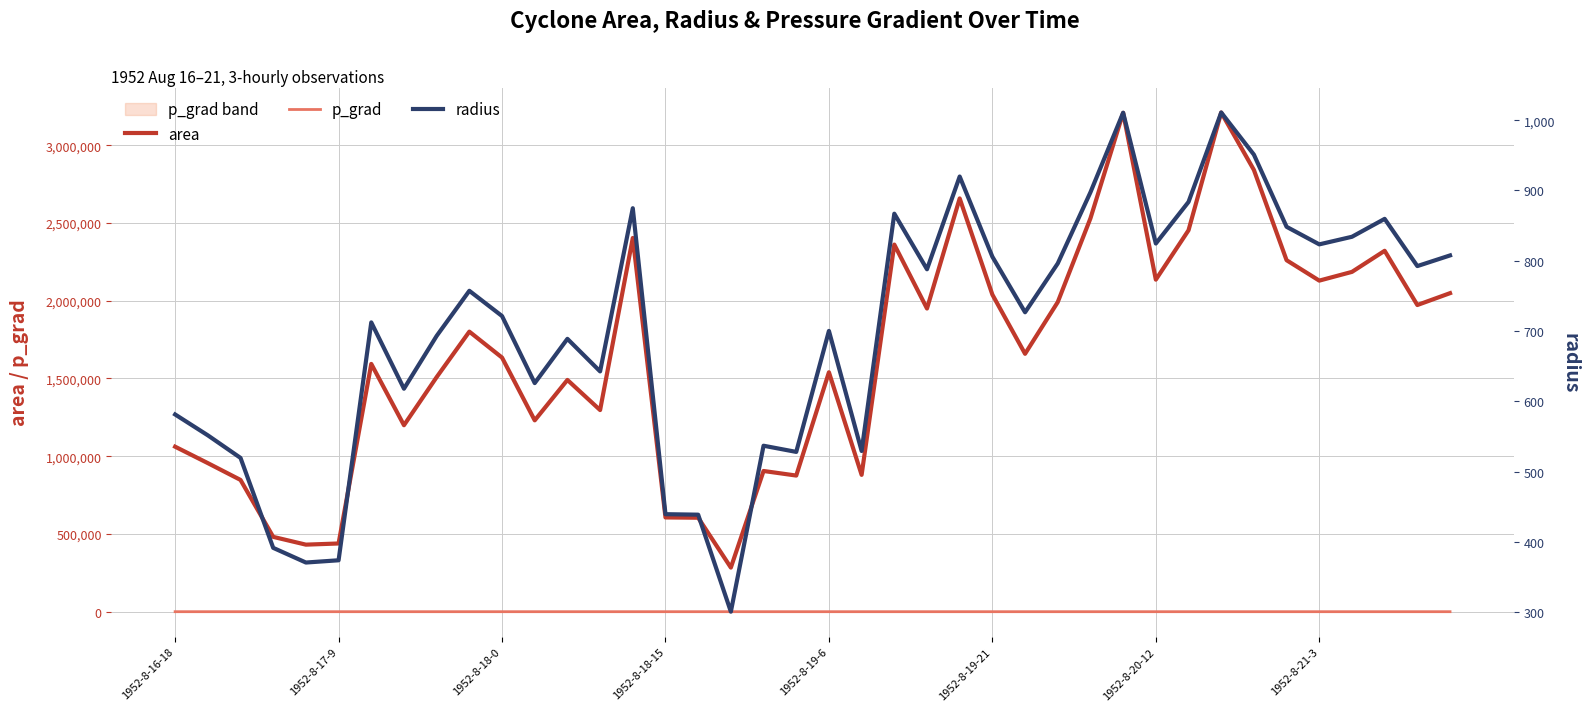

What is the difference between the radius values at 31 and 17?

583.1